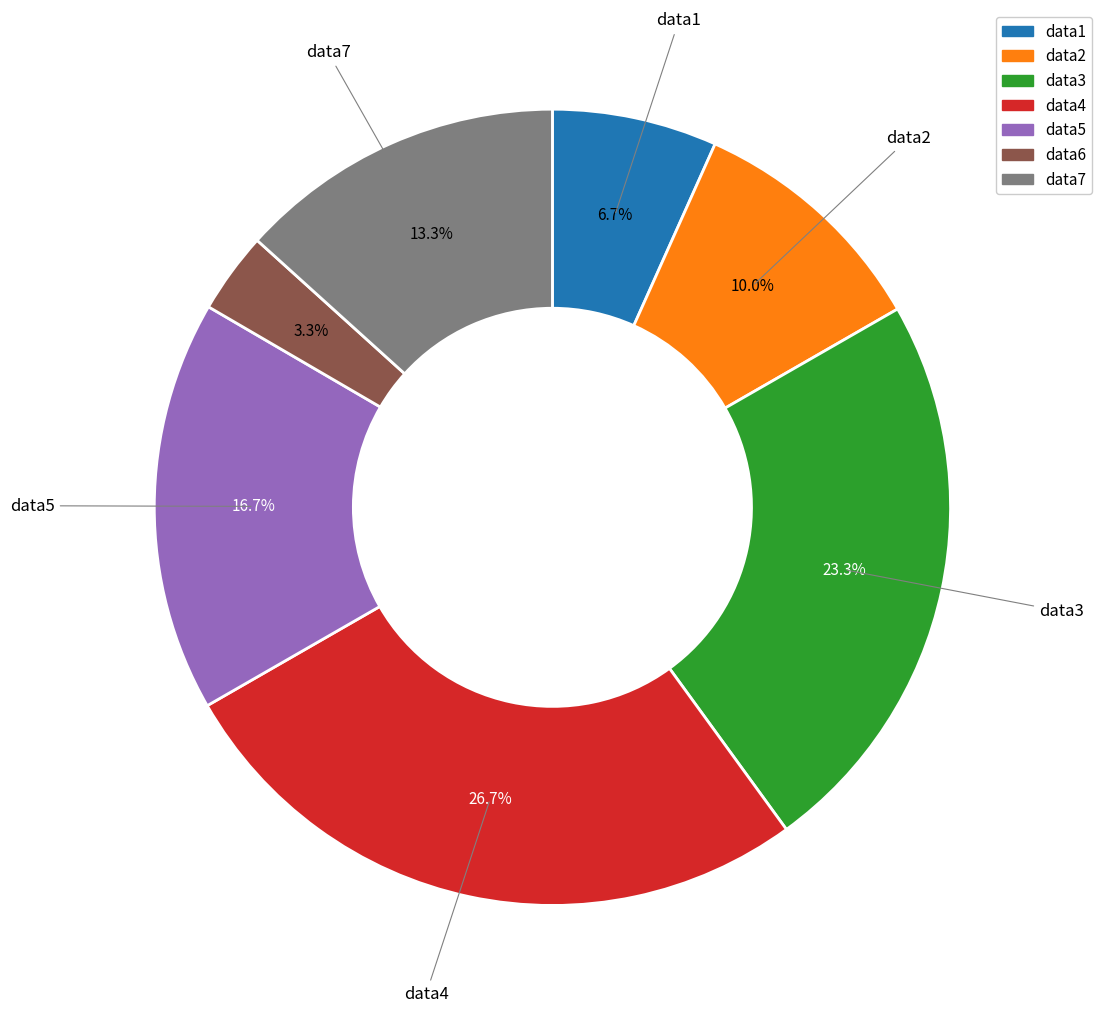

To the nearest percent, what percentage of the pie is data3?

23%